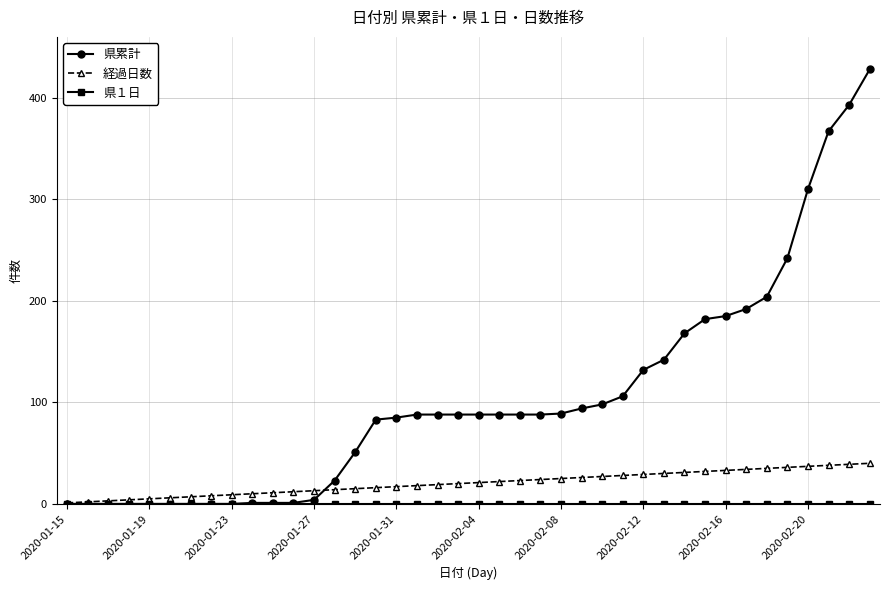

Which series has the largest total across all categories?

県累計